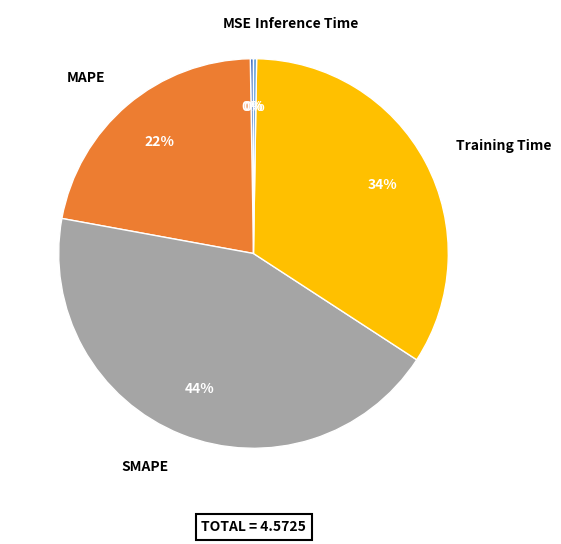

Which slice is the largest?

SMAPE